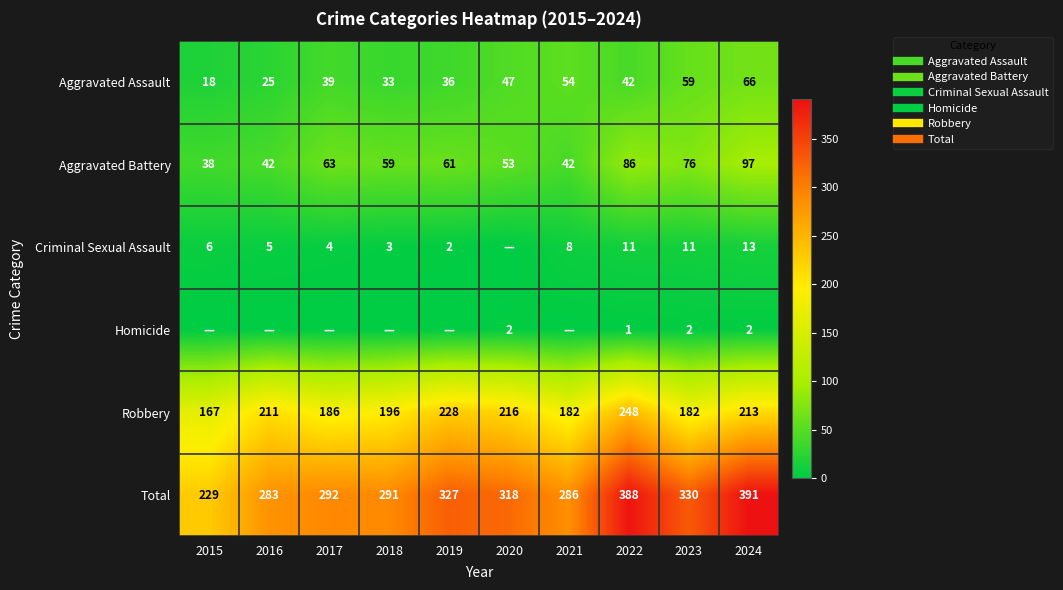

Between 2019 and 2017, which is larger?

2017